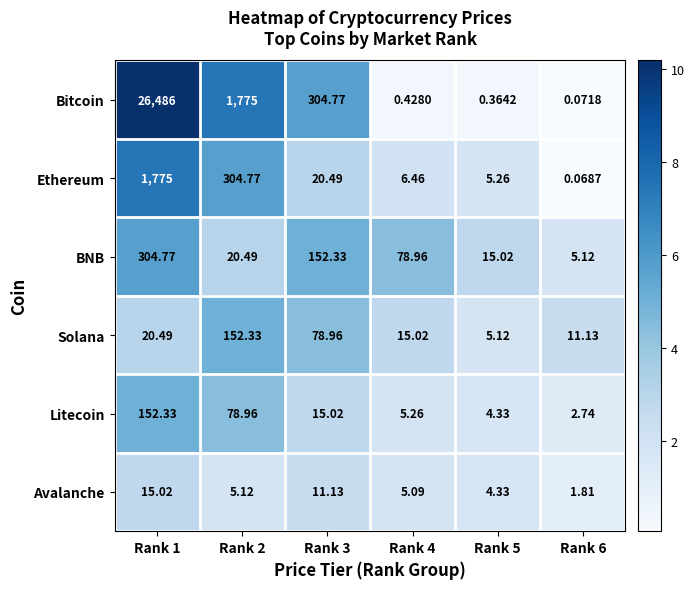

What is the spread (max minus min) of values at Rank 6?

11.1